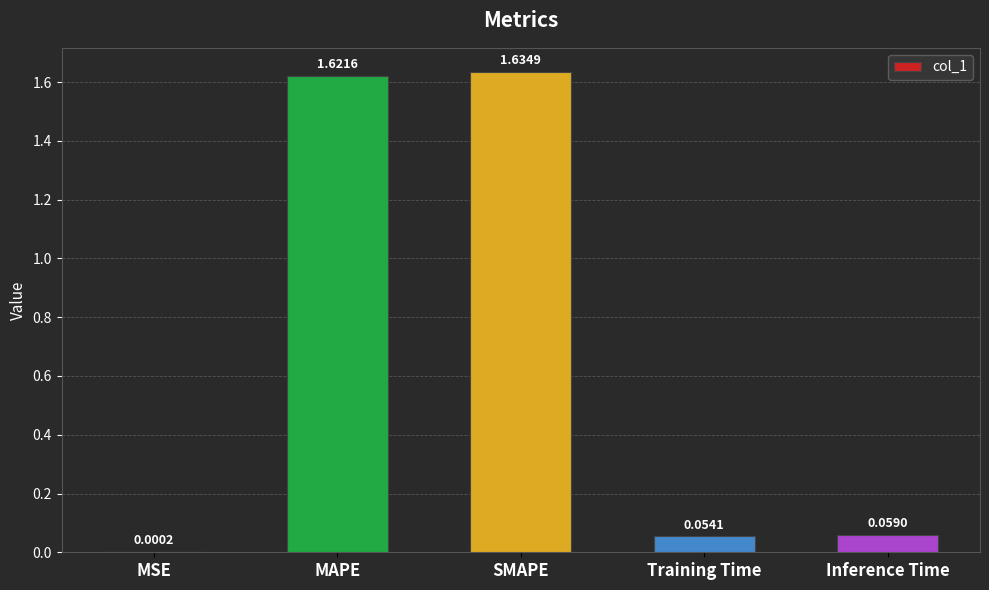

Is it true that the value at MAPE is 2.4?

False